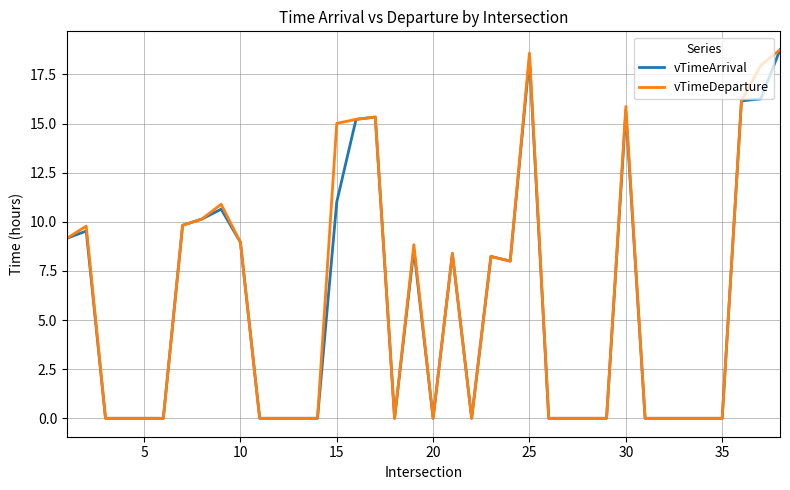

Rank the series at 15 from lowest to highest value.

vTimeArrival, vTimeDeparture